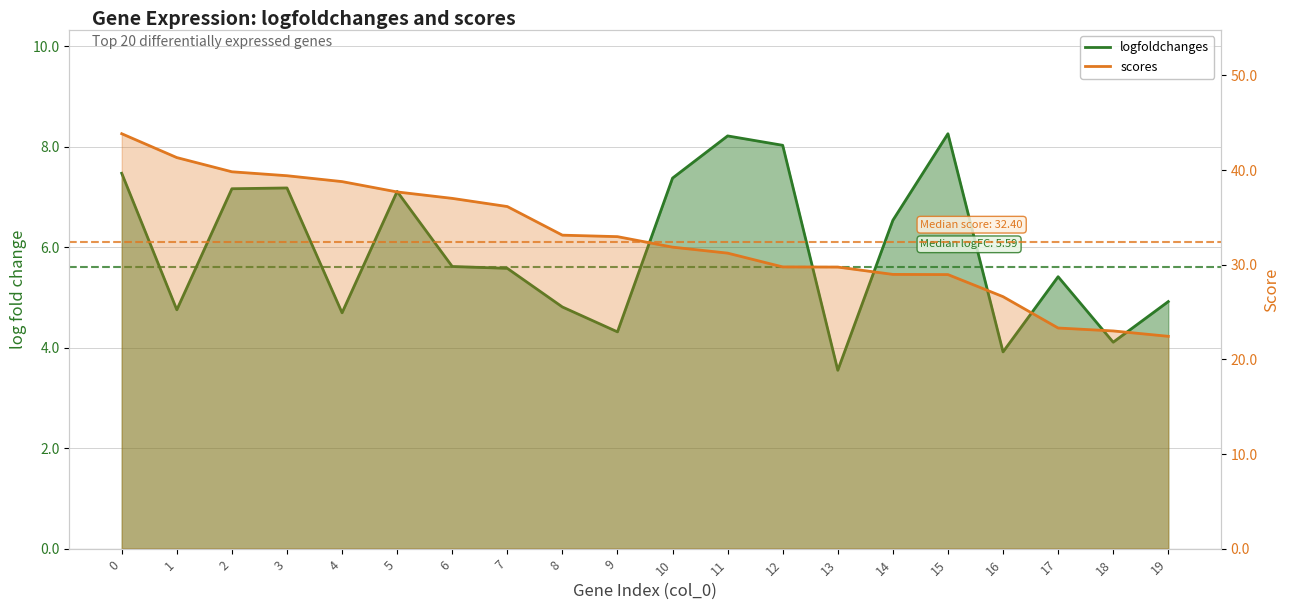

What is the value of the scores point at the 7th from the left?

37.0